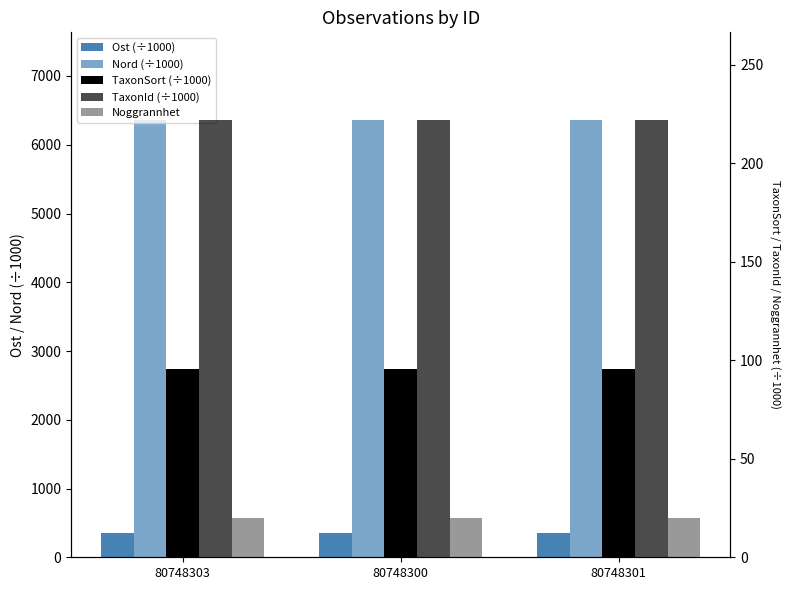

List the series in order of their peak value, highest first.

Nord (÷1000), Ost (÷1000), TaxonId (÷1000), TaxonSort (÷1000), Noggrannhet